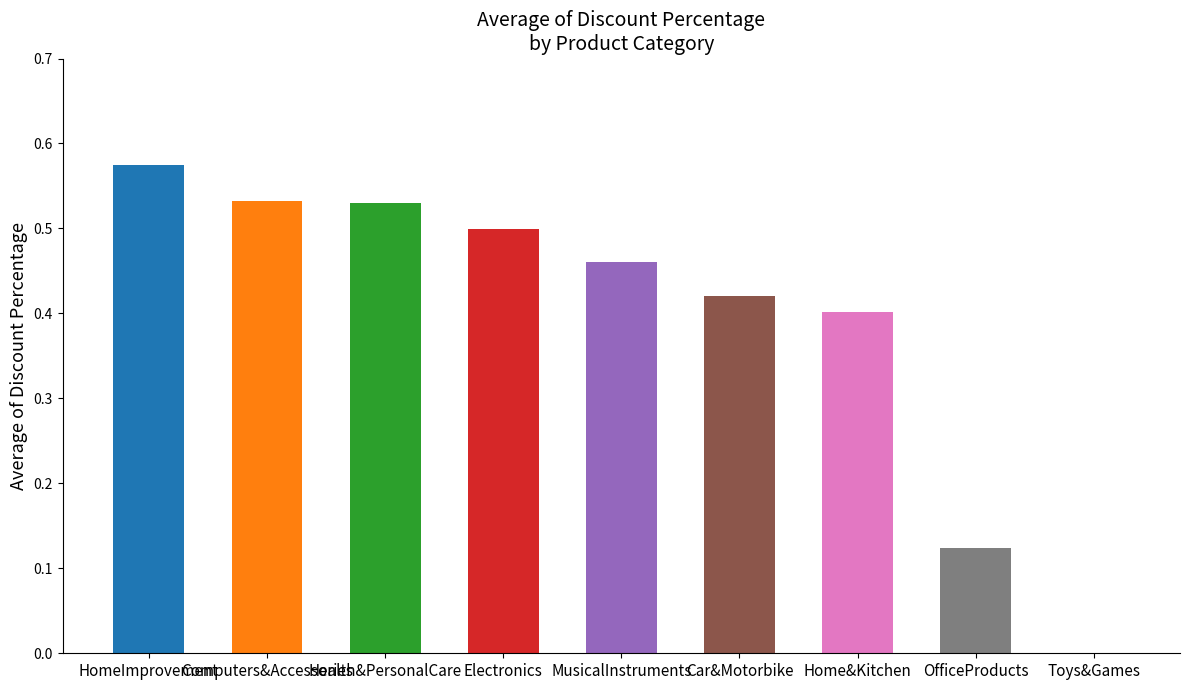

How many values are between 0 and 1?

9